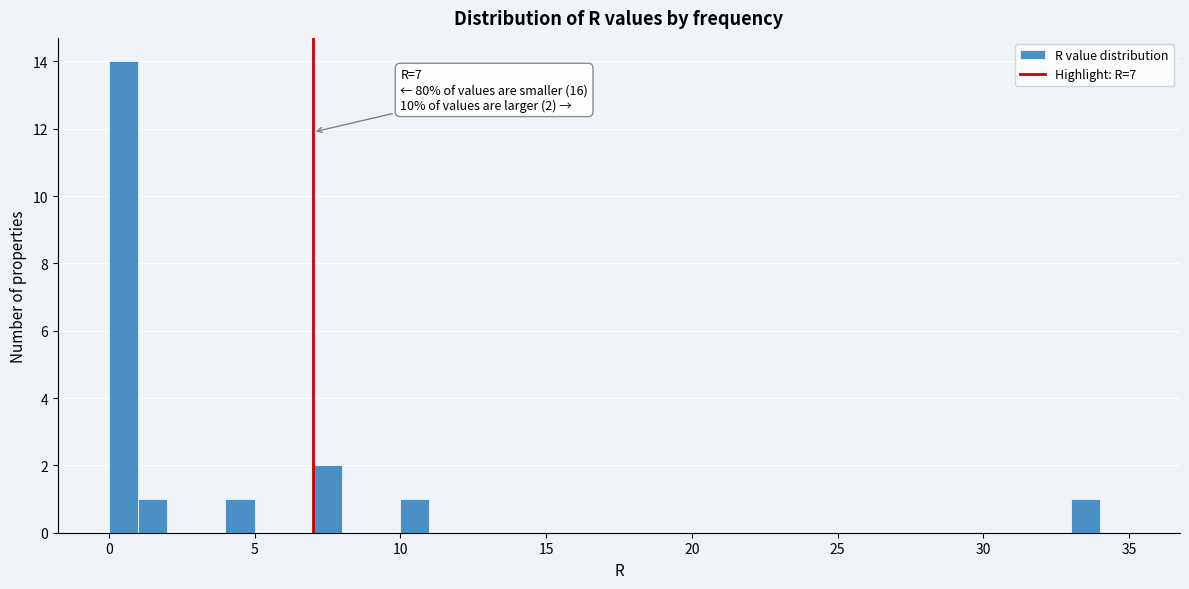

Read against the x-axis, roughly where is the centre of the tallest bar?

0.5